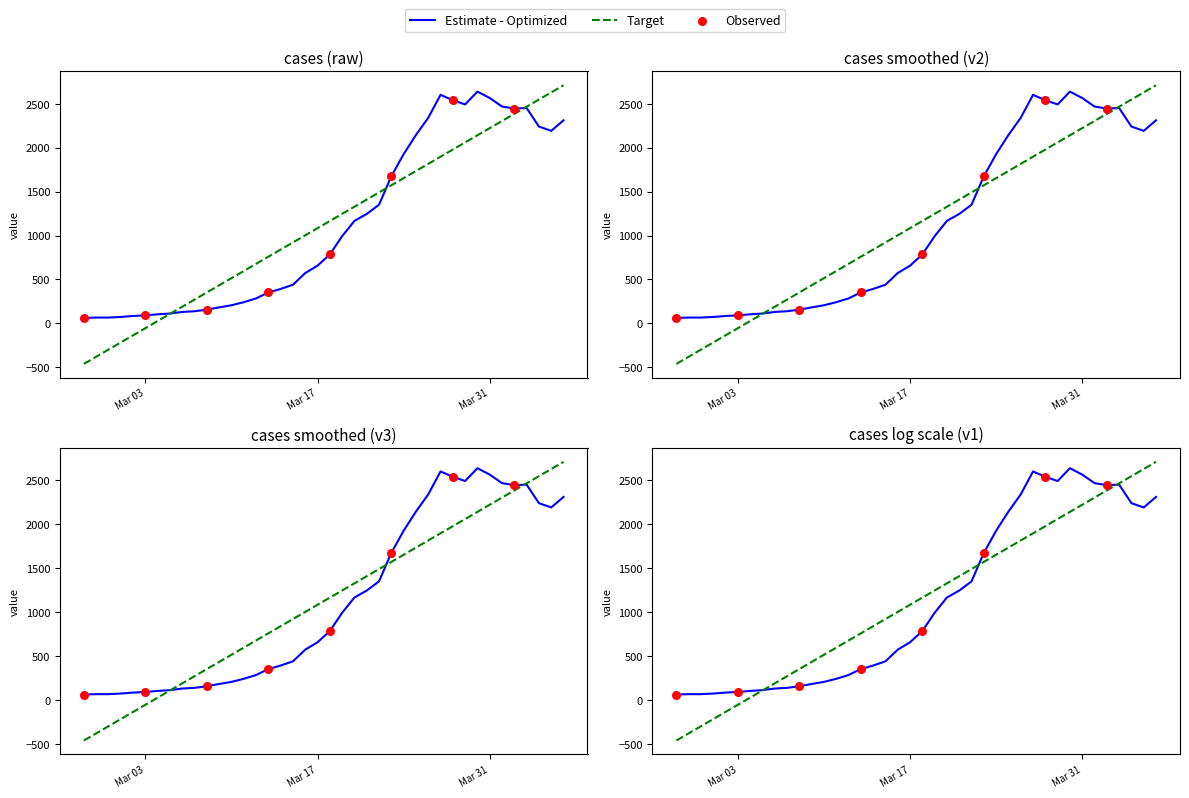

What is the ratio of the value at 2020-04-04 to the value at 2020-04-05?

1.0